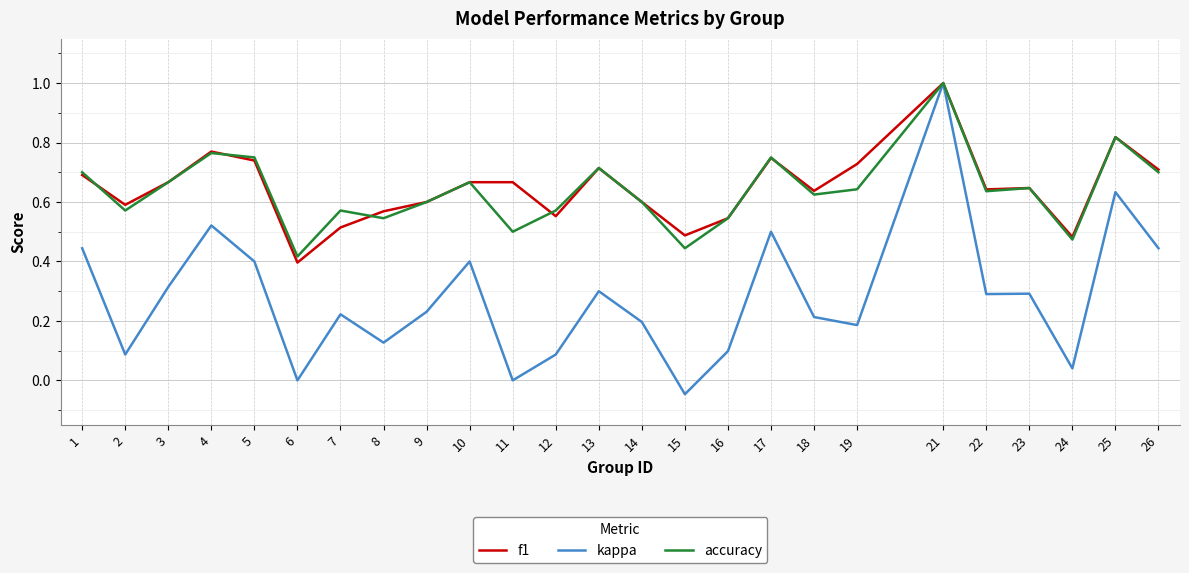

Which series has the widest spread of values?

kappa